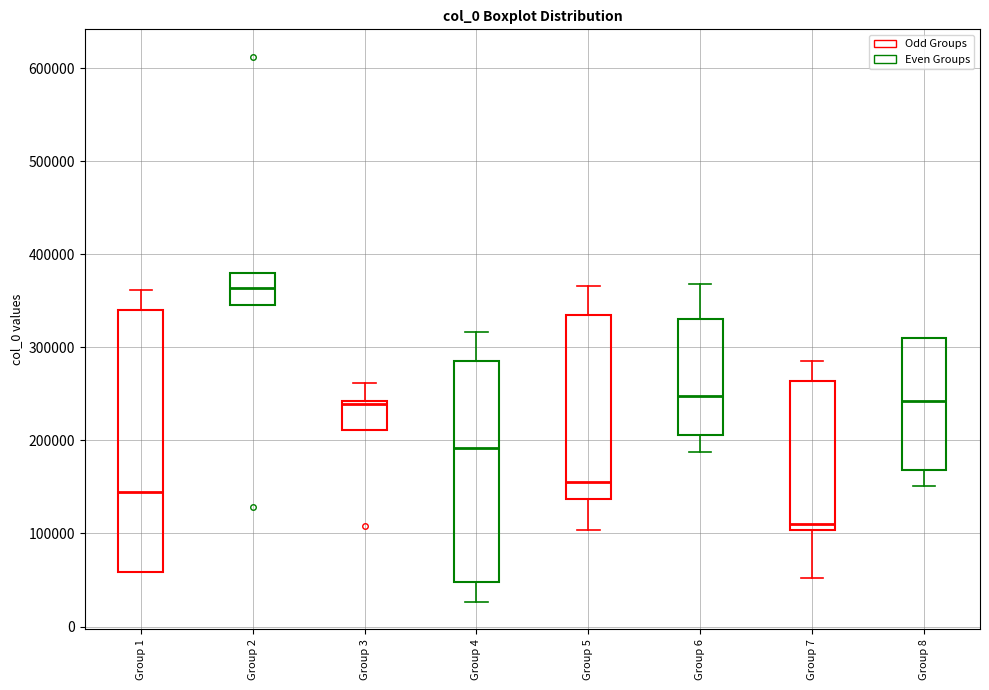

Which box has the highest median line?

Group 2